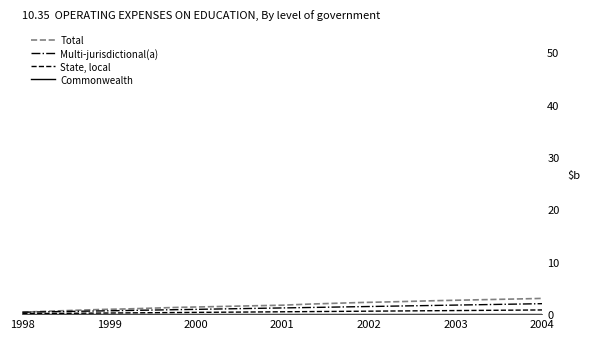

What is the maximum value for Total?

3.0